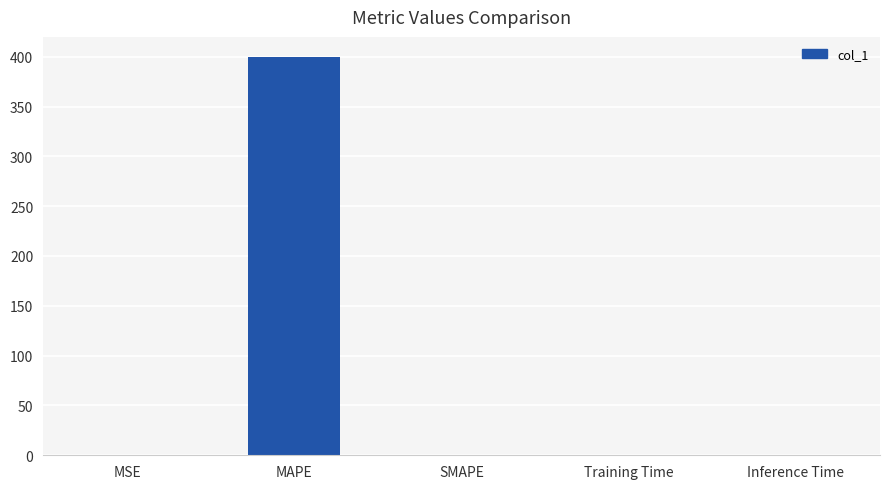

What is the sum of all values?

400.0